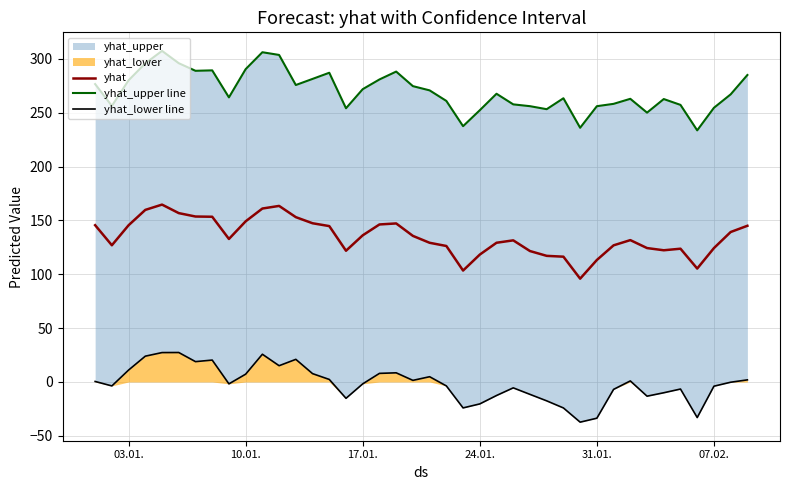

True or false: yhat_lower line and yhat_upper line intersect in this chart.

False